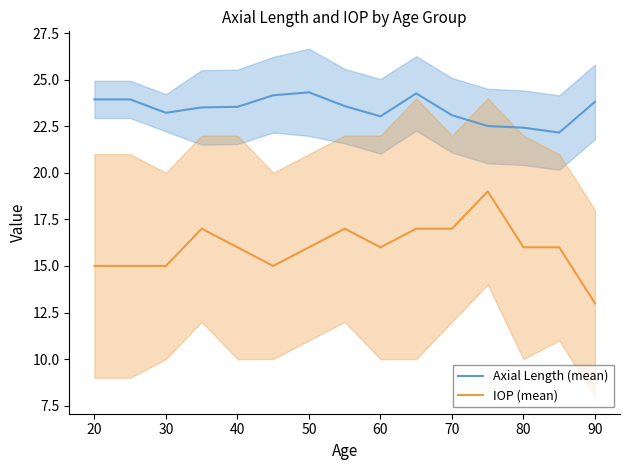

What are all the series names shown in the legend?

Axial Length (mean), IOP (mean)